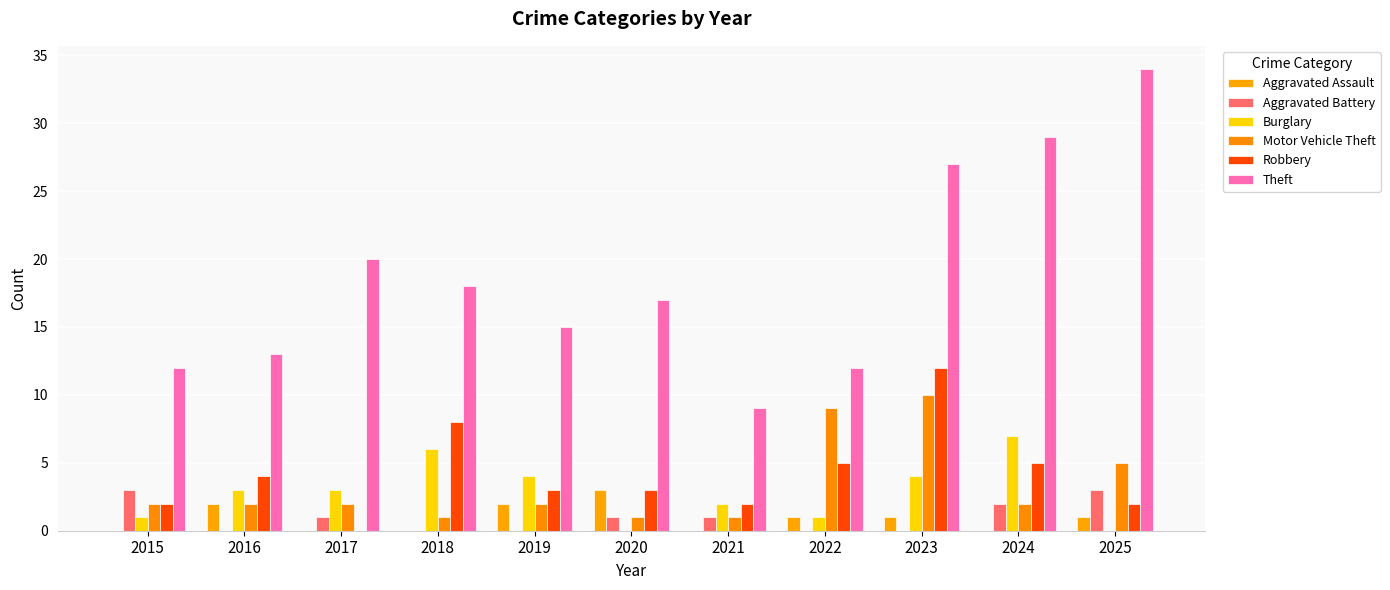

At how many categories does at least one series exceed 25?

3